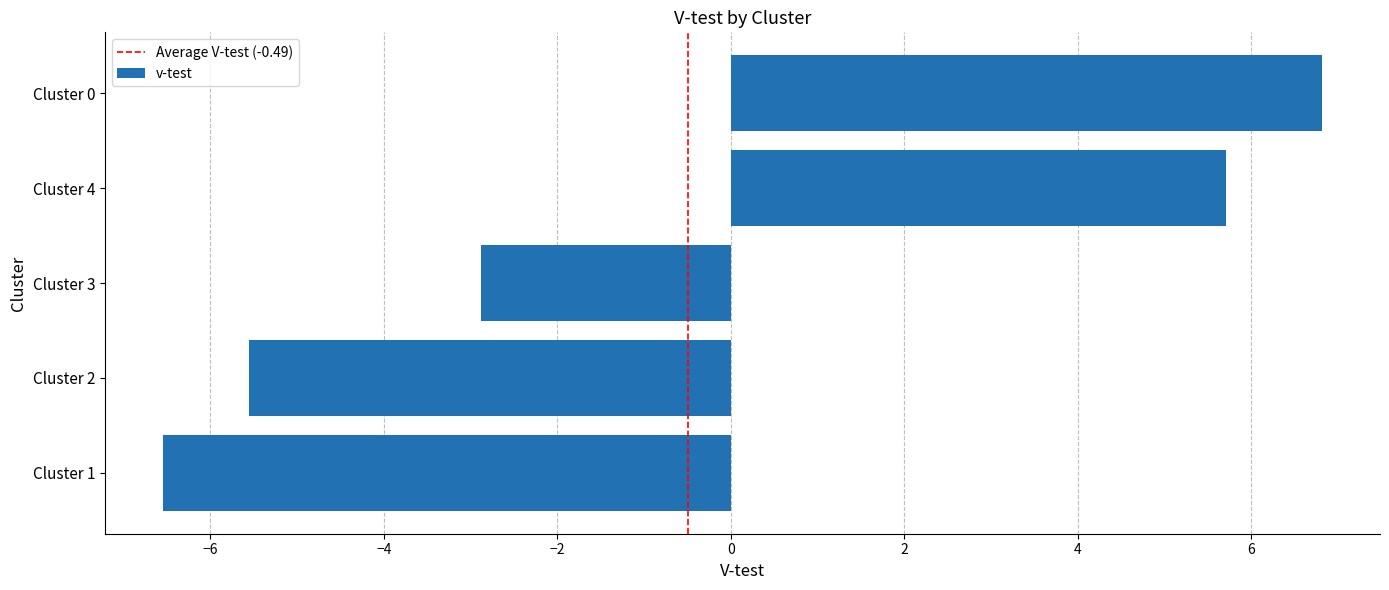

Where is the data nearest to the value 0?

Cluster 3